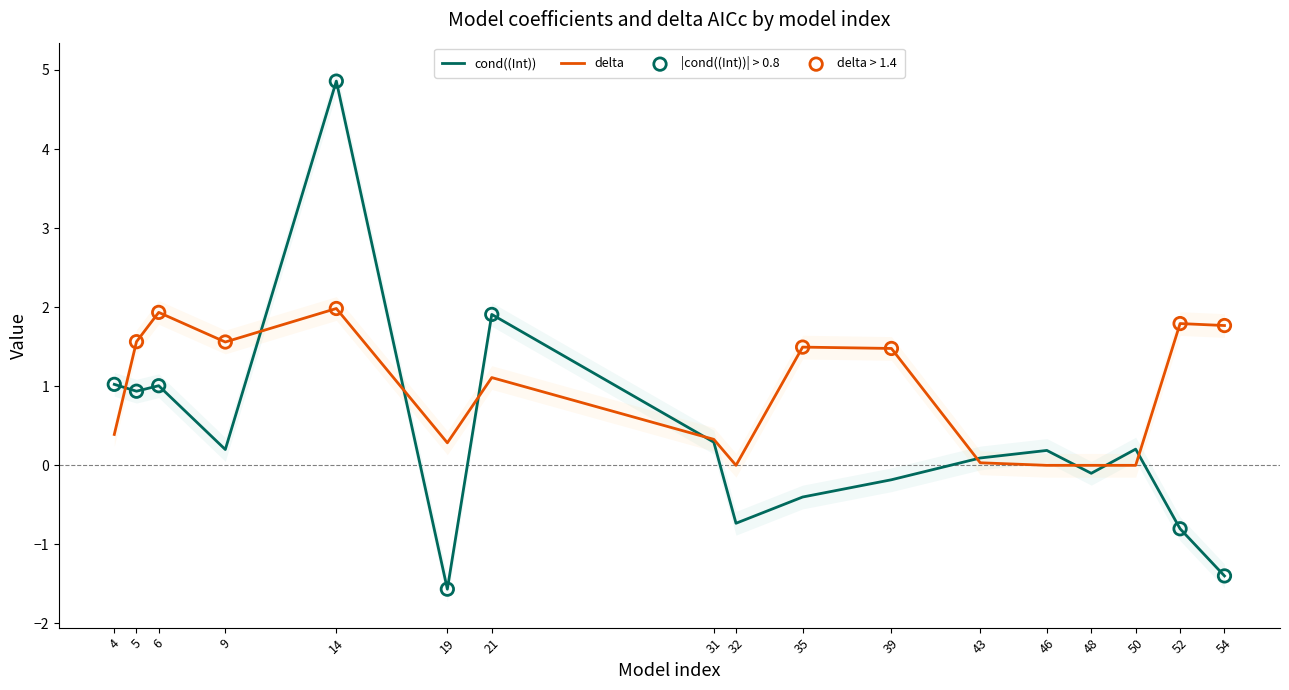

Which series reaches the maximum Y coordinate?

cond((Int))